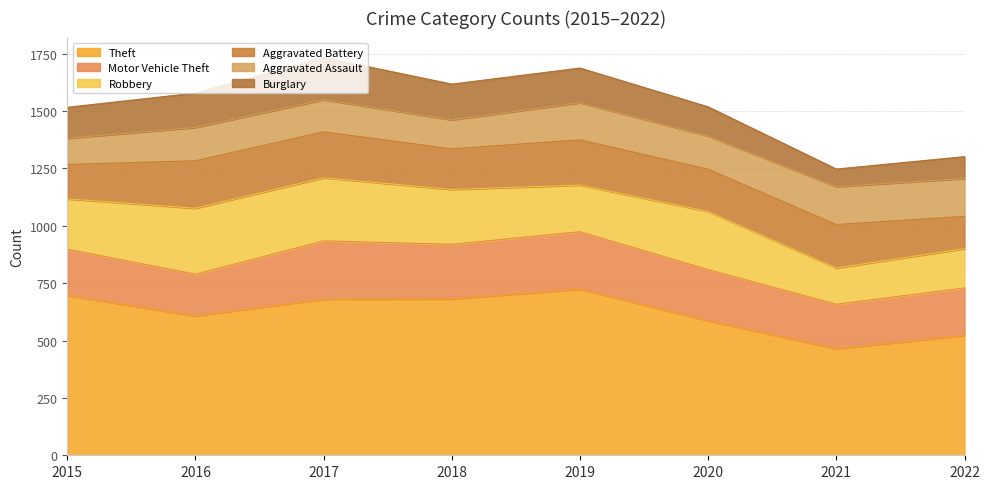

What is the minimum value shown in the chart?

77